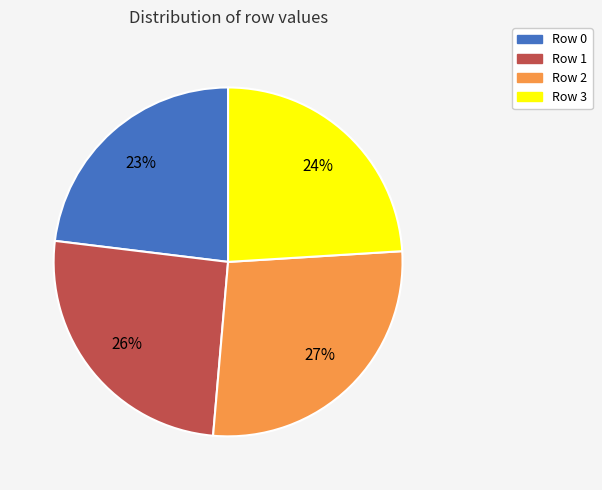

To the nearest percent, what portion does Row 3 represent?

24%